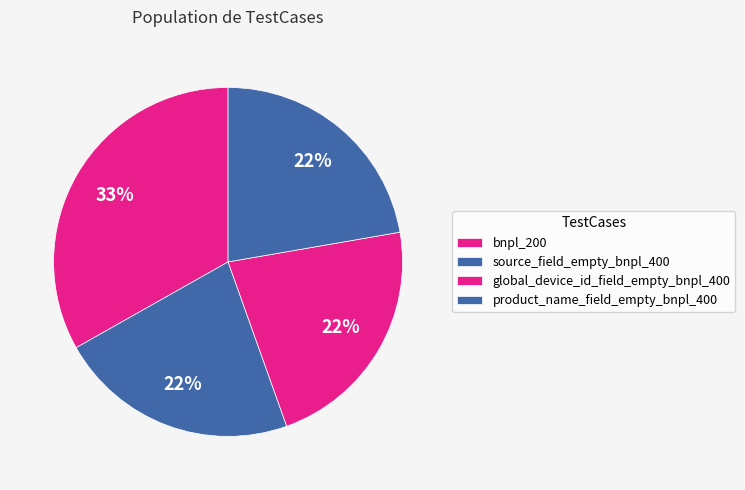

How many segments does this pie chart have?

4